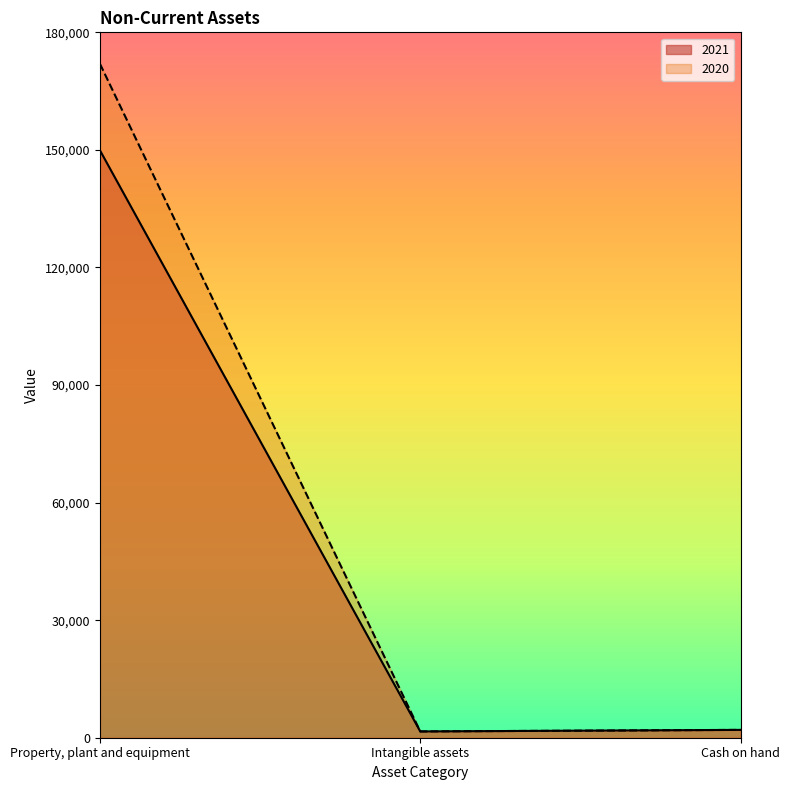

What is the minimum value shown in the chart?

1600